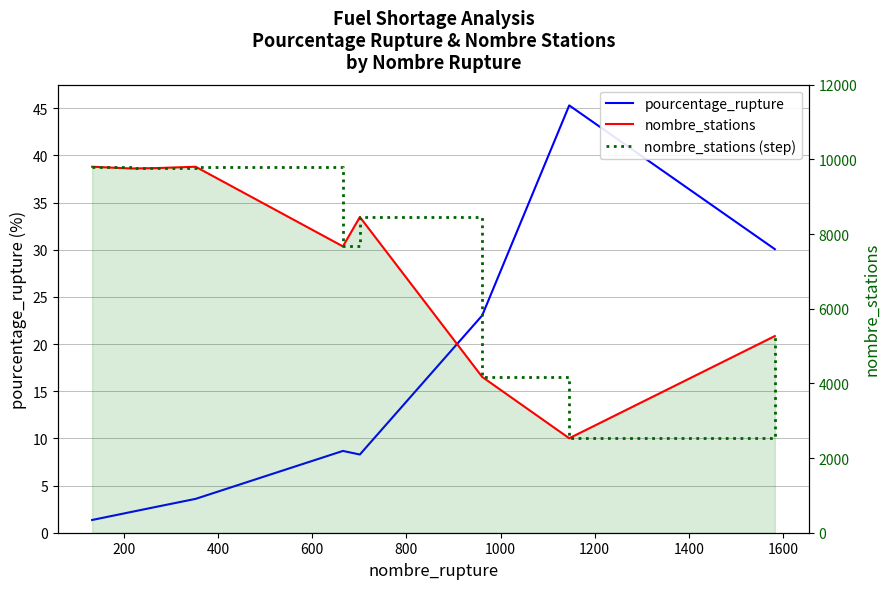

At 200, list the series in order from smallest to largest.

pourcentage_rupture, nombre_stations, nombre_stations (step)